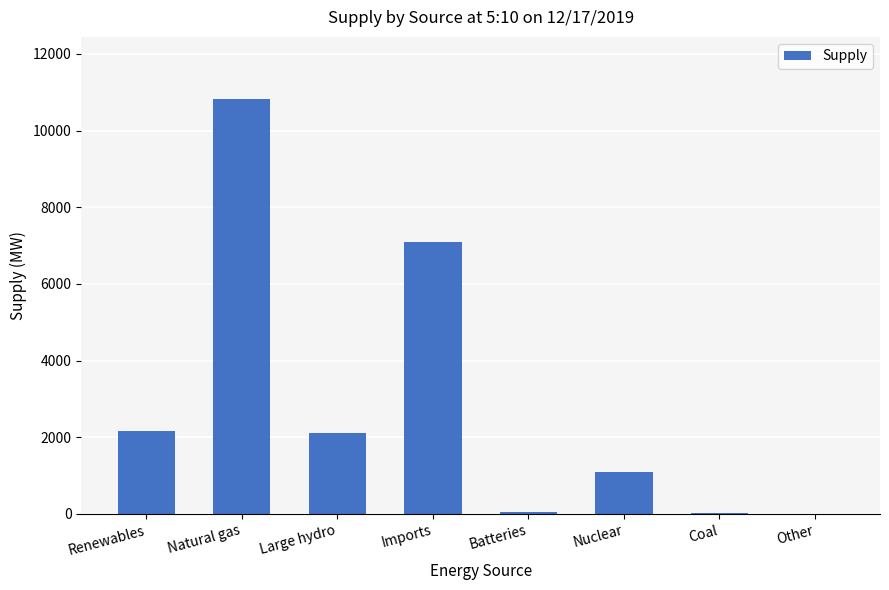

Is it true that the value at Imports is 2546?

False